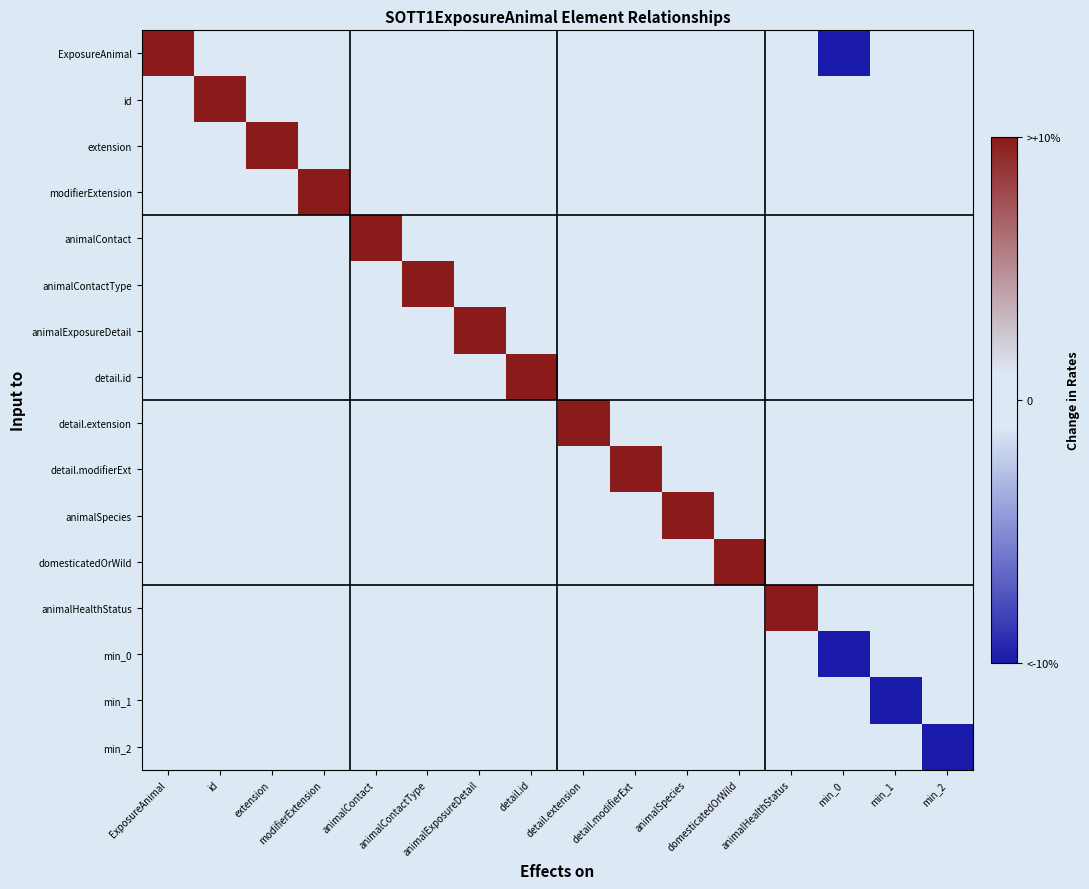

At domesticatedOrWild, list the series in order from largest to smallest.

domesticatedOrWild, ExposureAnimal, id, extension, modifierExtension, animalContact, animalContactType, animalExposureDetail, detail.id, detail.extension, detail.modifierExt, animalSpecies, animalHealthStatus, min_0, min_1, min_2